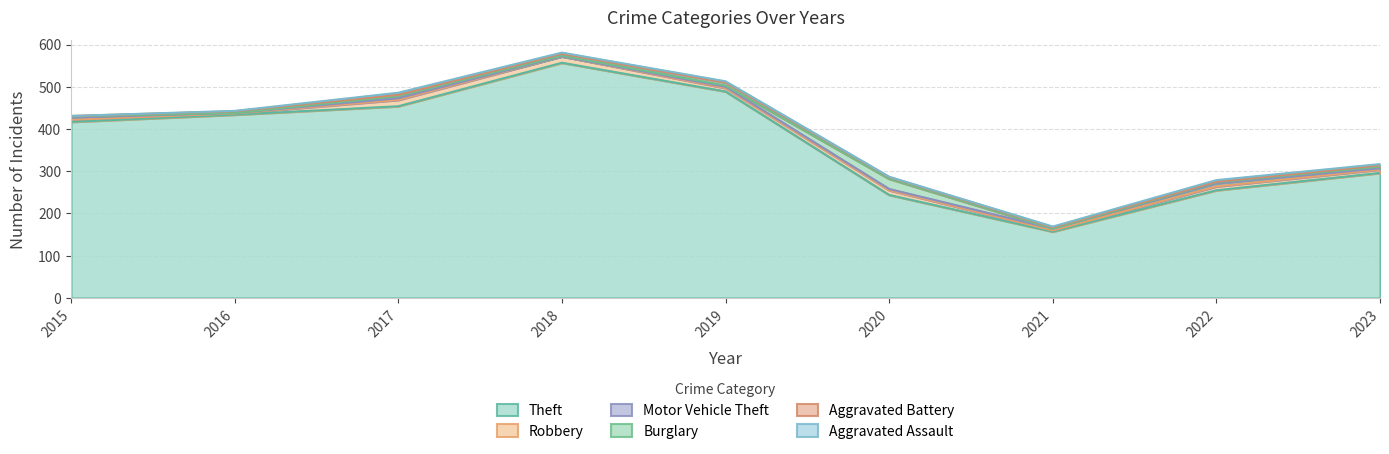

Reading right to left, what are all the values shown in this chart?

Theft: 296	255	157	244	489	557	454	434	417
Robbery: 8	9	3	11	8	15	15	3	5
Motor Vehicle Theft: 3	7	4	3	3	0	4	1	5
Burglary: 4	3	0	24	3	2	5	0	3
Aggravated Battery: 3	1	3	4	7	4	3	4	1
Aggravated Assault: 3	4	2	1	3	3	5	1	0